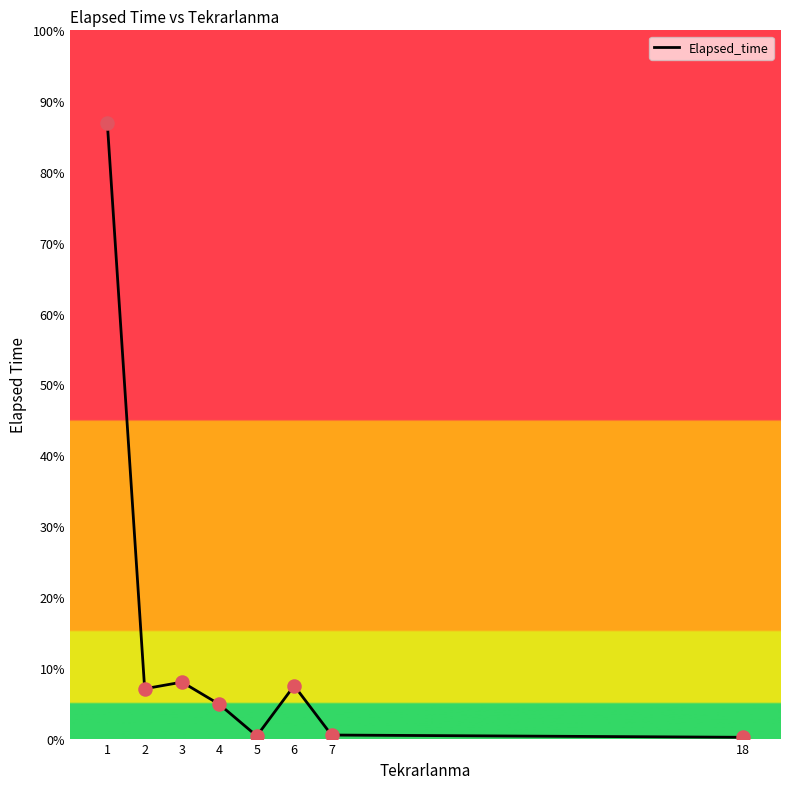

Is this an area chart (filled region under the line)?

No